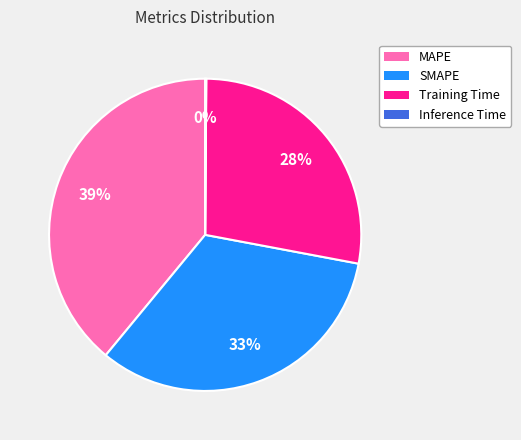

Is SMAPE the majority of the pie?

No